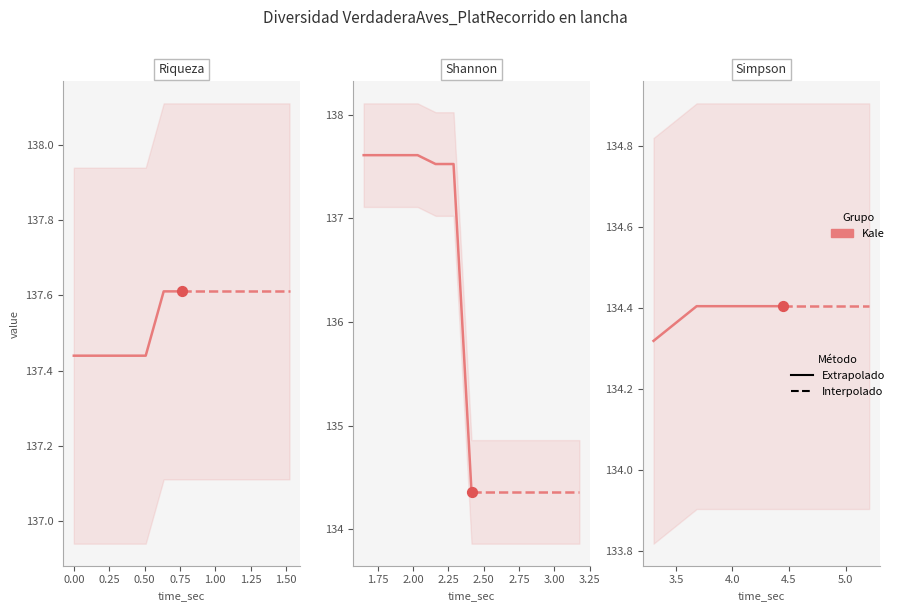

What is the change in value from 1.397318 to 4.573042?

-3.2